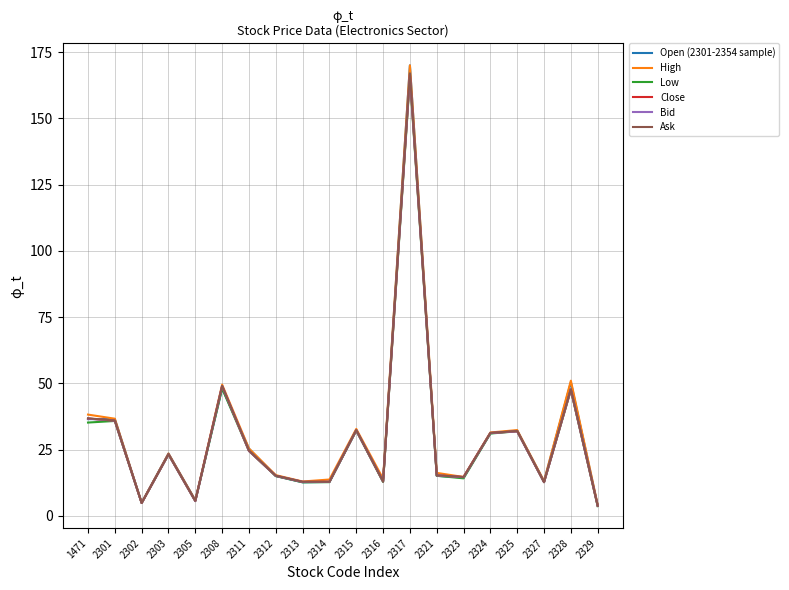

What is the total value across all series at 2325?

192.2